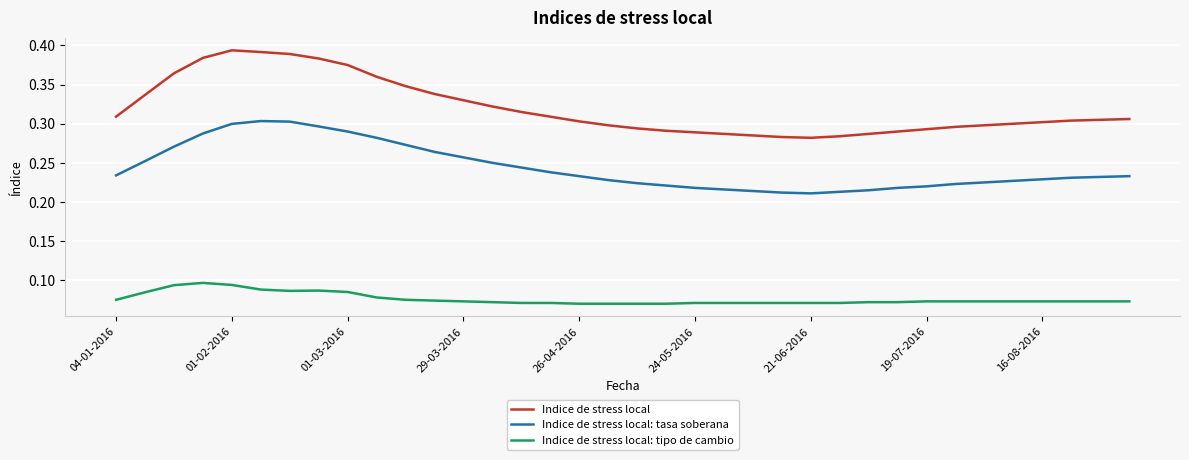

Which series has the widest spread of values?

Indice de stress local